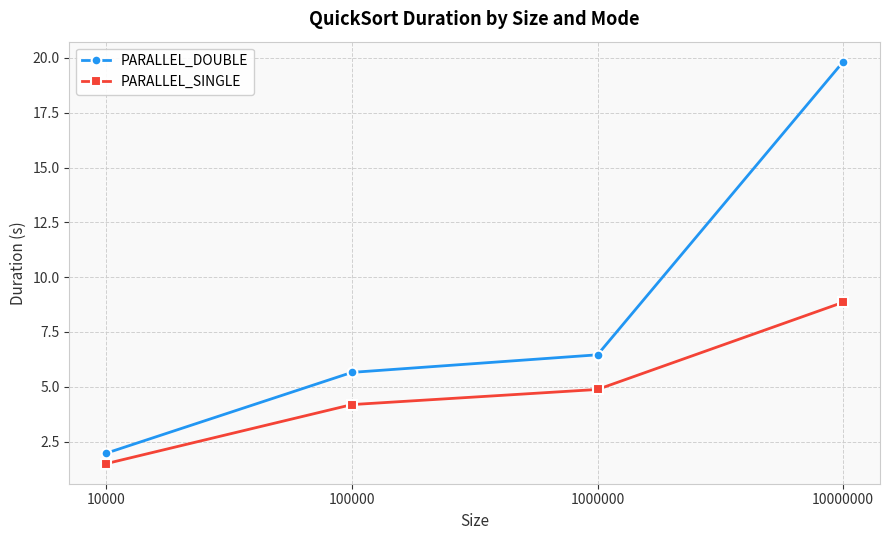

What is the value of the PARALLEL_SINGLE point at the 1st from the left?

1.5